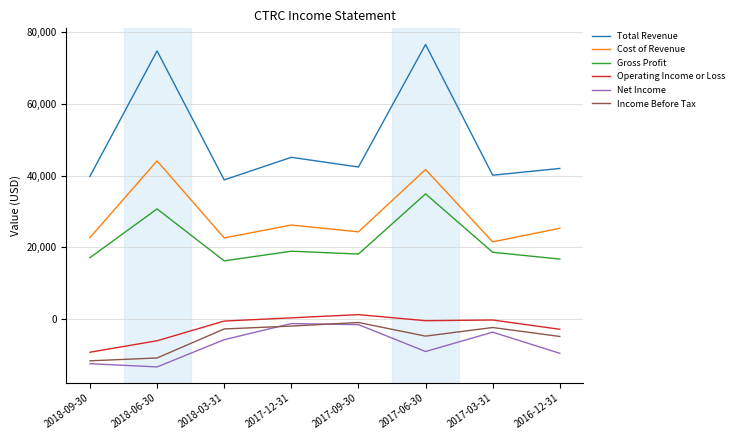

True or false: Income Before Tax and Cost of Revenue cross at least once.

False